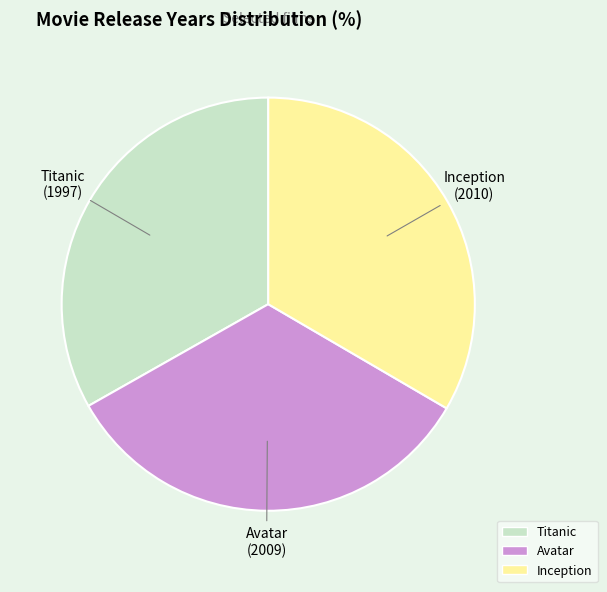

Is there a majority slice in this chart?

No